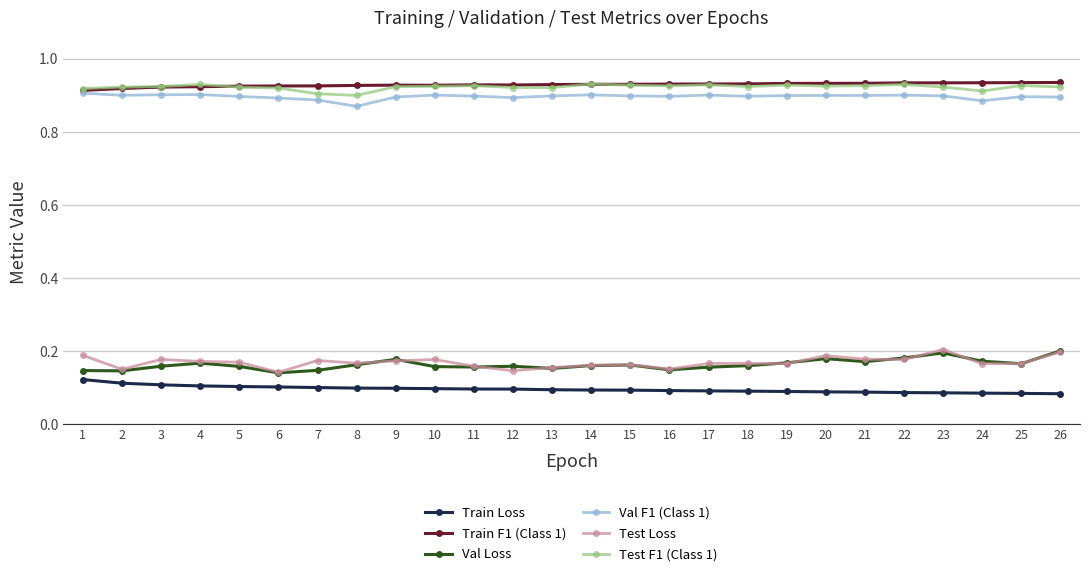

Count the Train F1 (Class 1) values in the range 0 to 1.

26